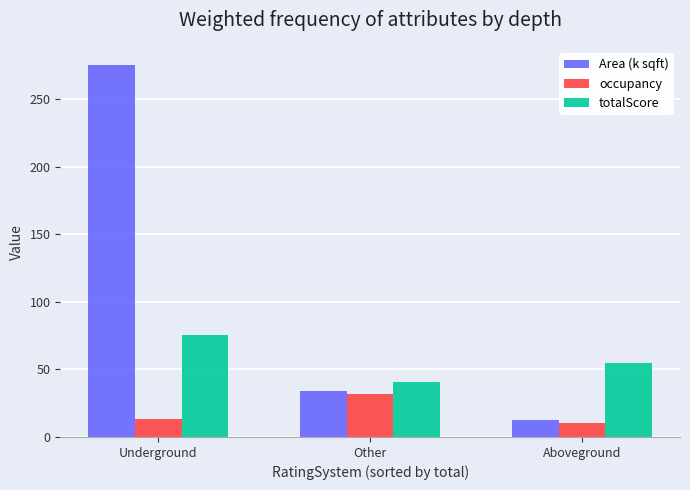

The value of Area (k sqft) at Underground is 491.8. True or false?

False